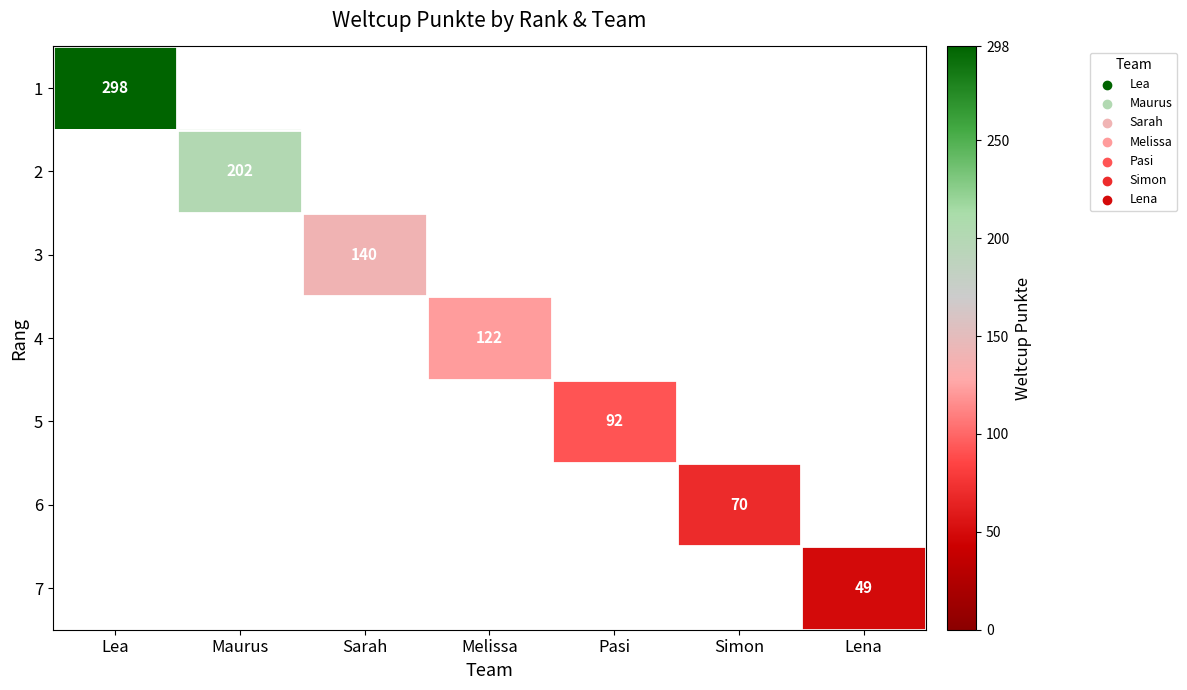

True or false: 4 has a value of 194 at Melissa.

False